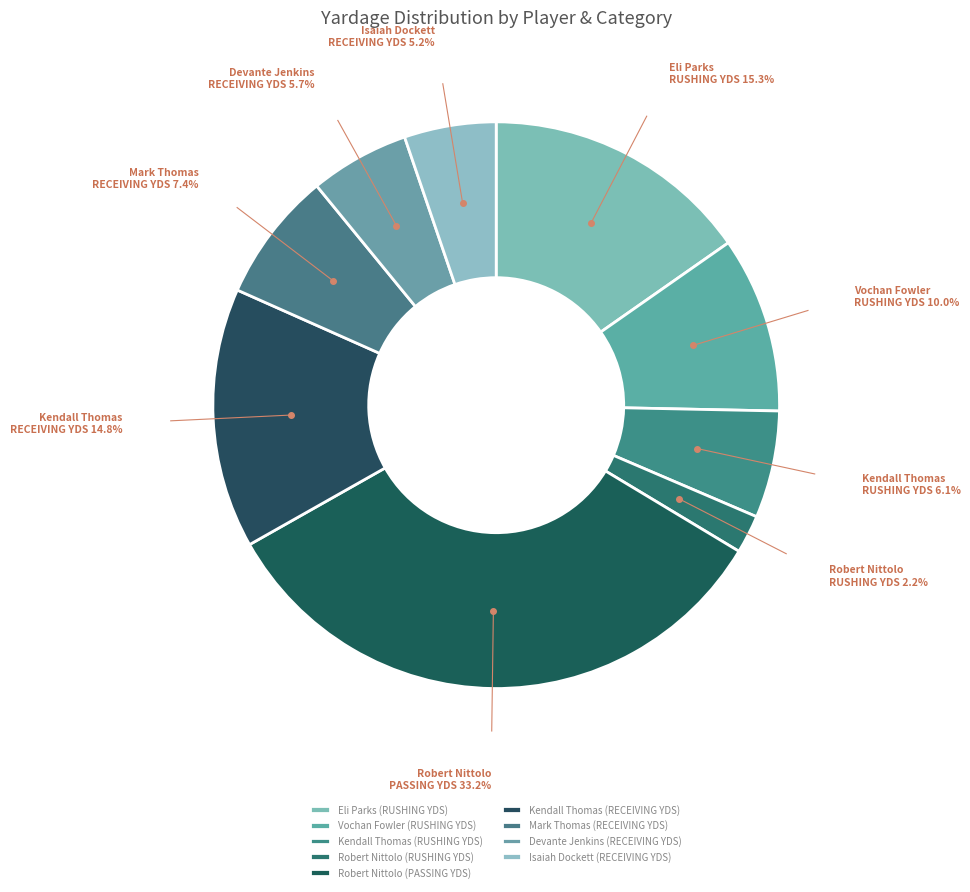

To the nearest percent, what is the average slice percentage?

11%